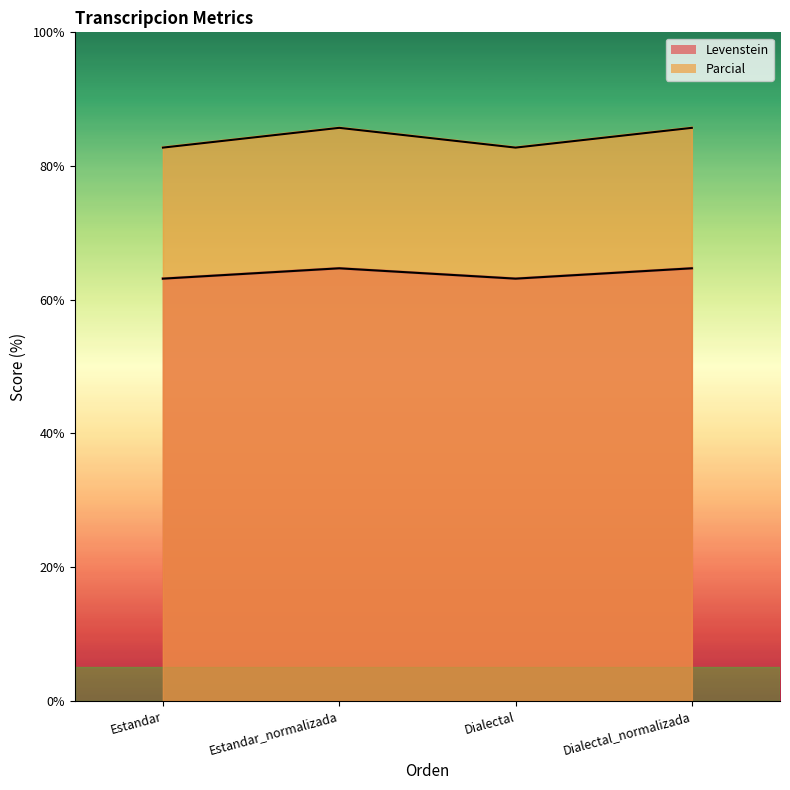

True or false: Levenstein_line and Parcial_line cross at least once.

False